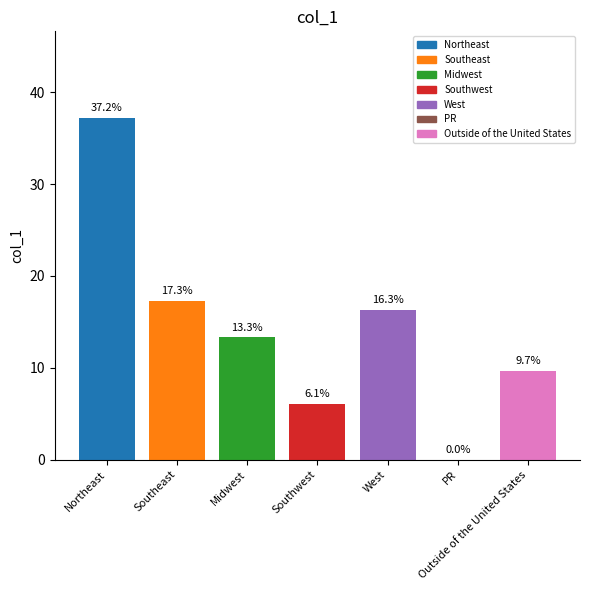

Which category has the highest value across all series?

Northeast